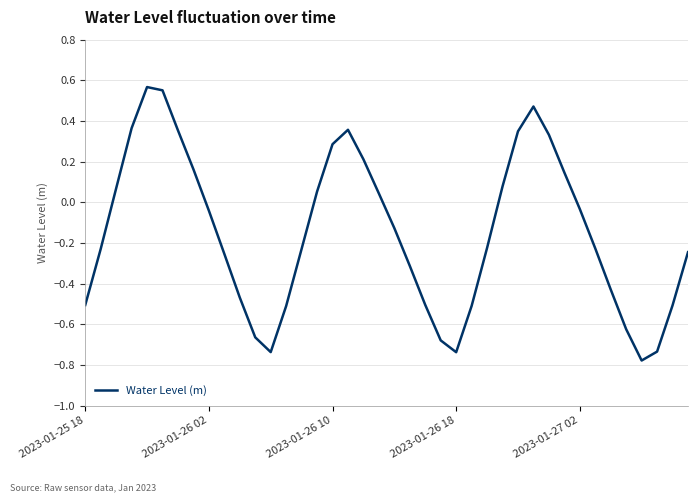

What is the difference between the maximum and minimum values?

1.3